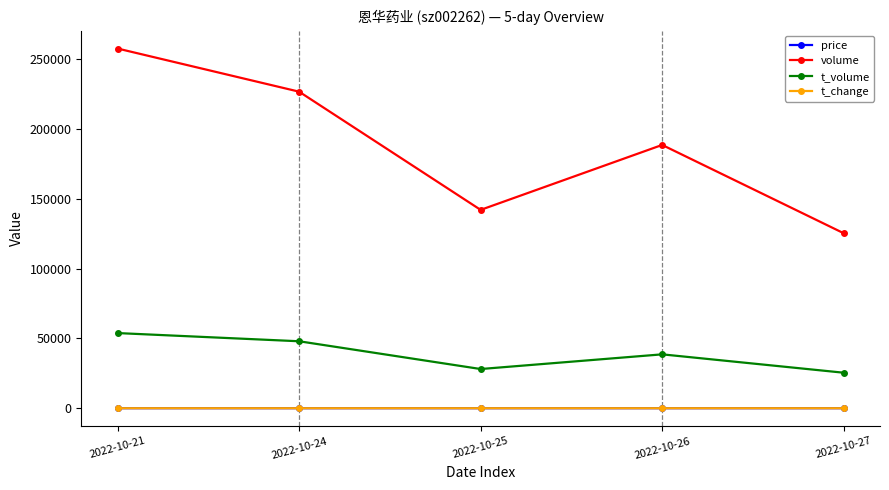

How many data points in t_volume are less than 38592?

2